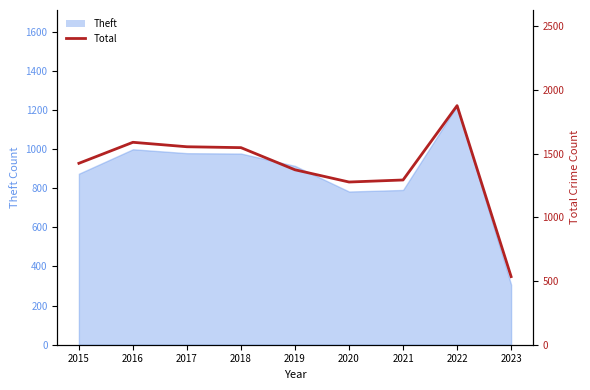

Is it true that the value at 2018 is 373?

False